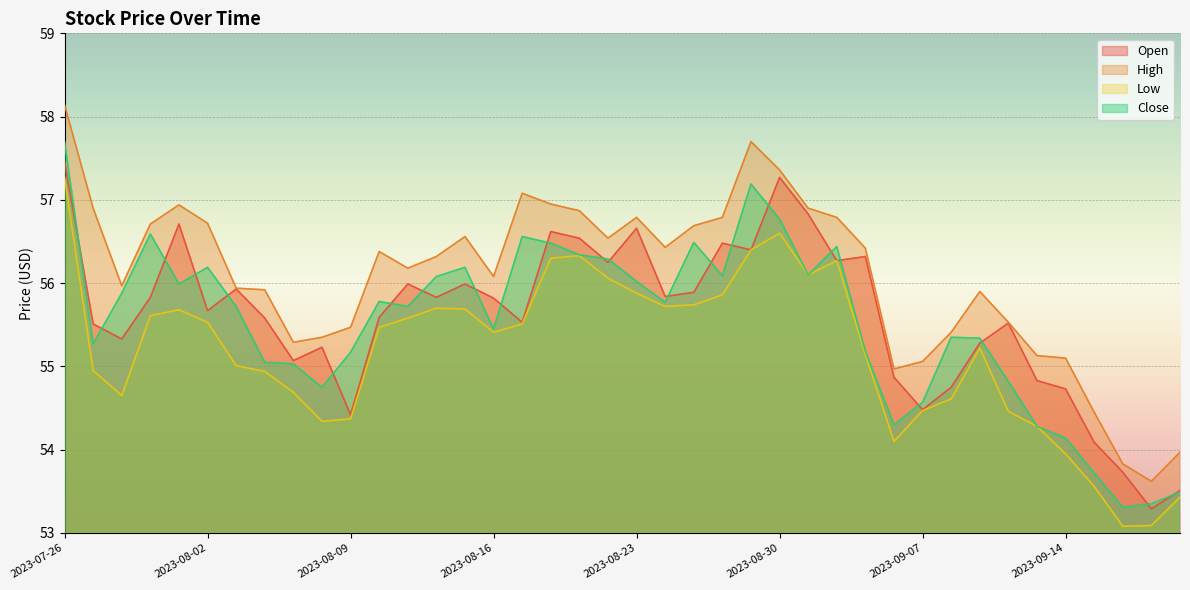

What is the approximate value of Open at 2023-08-11?

56.0